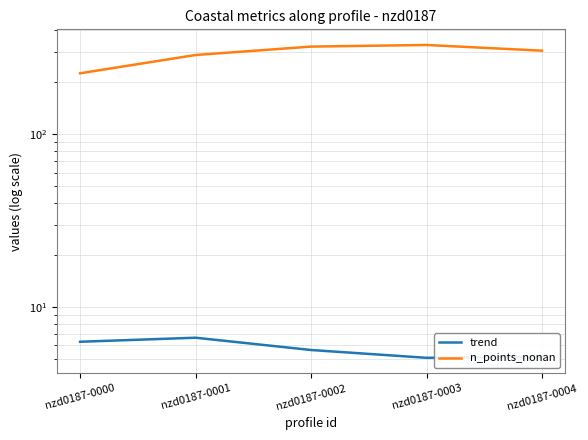

Reading right to left, what are all the values shown in this chart?

trend: 5.2	5.1	5.6	6.6	6.3
n_points_nonan: 304.0	328.0	321.0	287.0	225.0